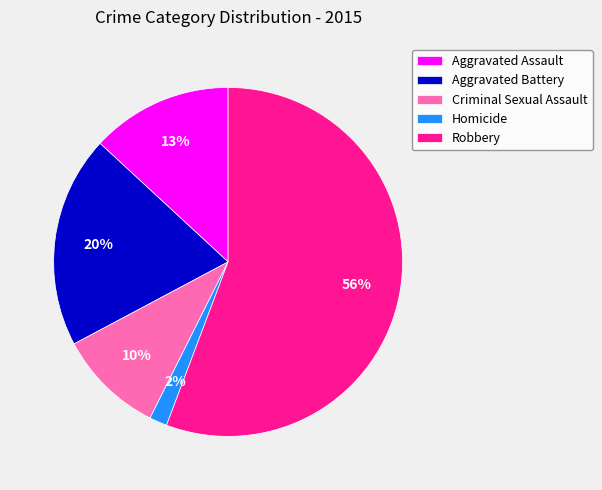

The Homicide slice represents 11% of the pie. True or false?

False